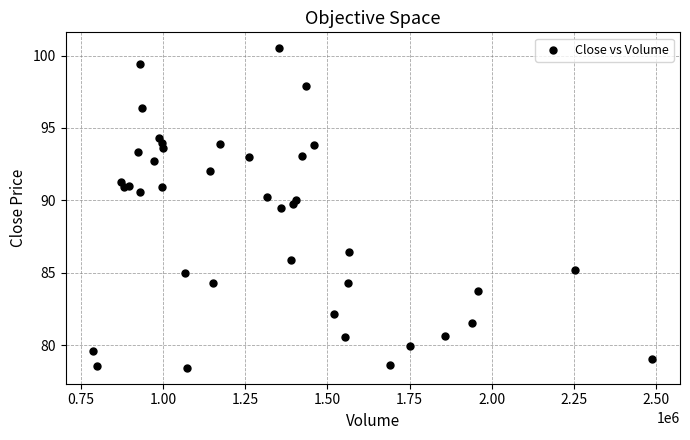

What Y value in the scatter plot is closest to 89?

89.5